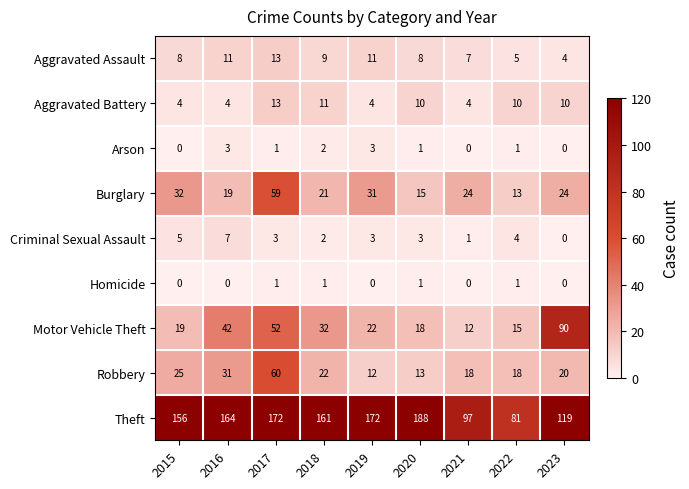

At how many categories does at least one series exceed 25?

9